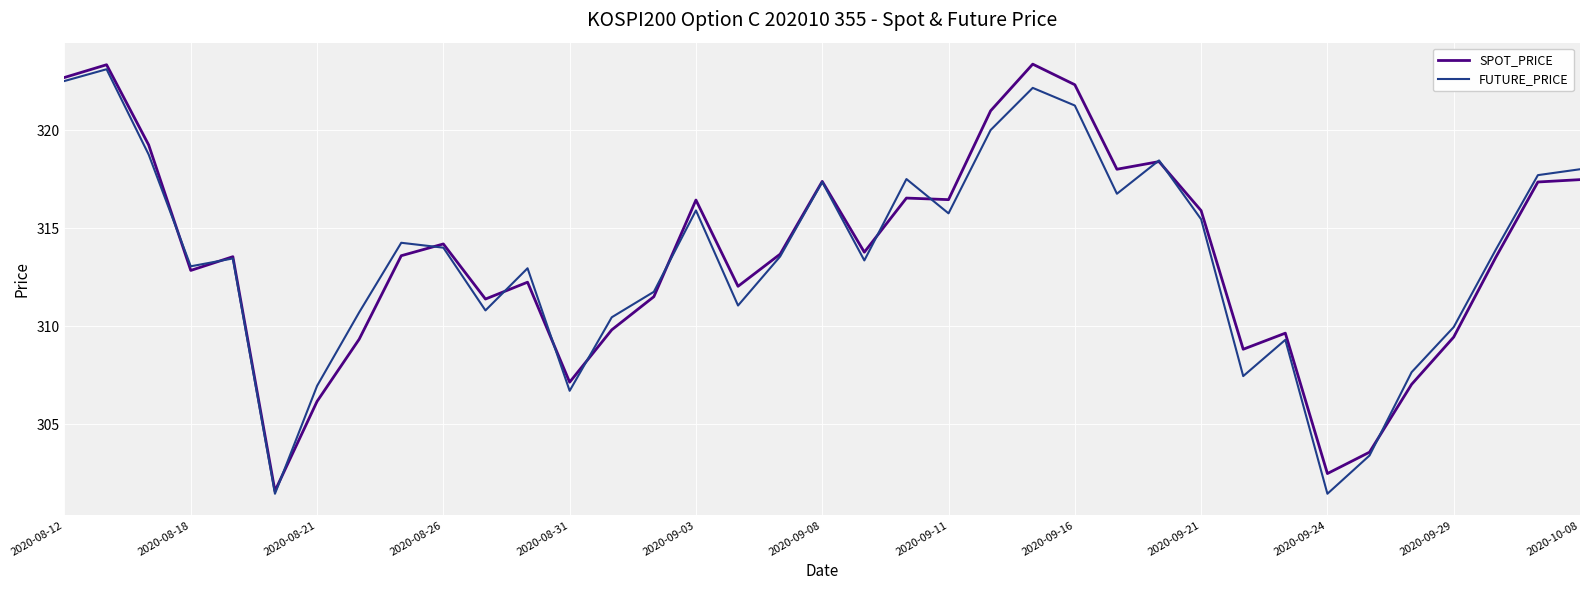

At how many categories does at least one series exceed 305?

34